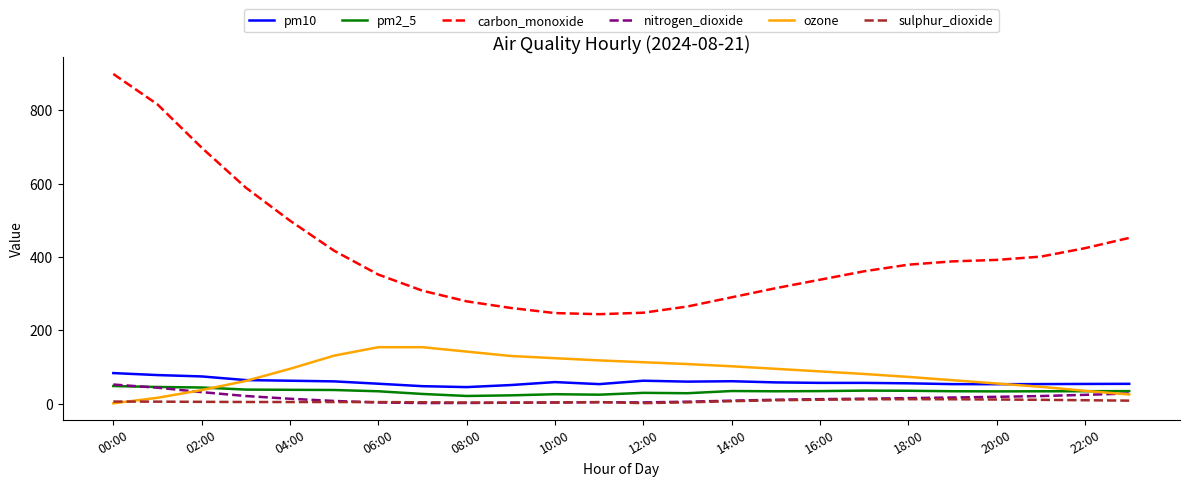

Is this an area chart (filled region under the line)?

No